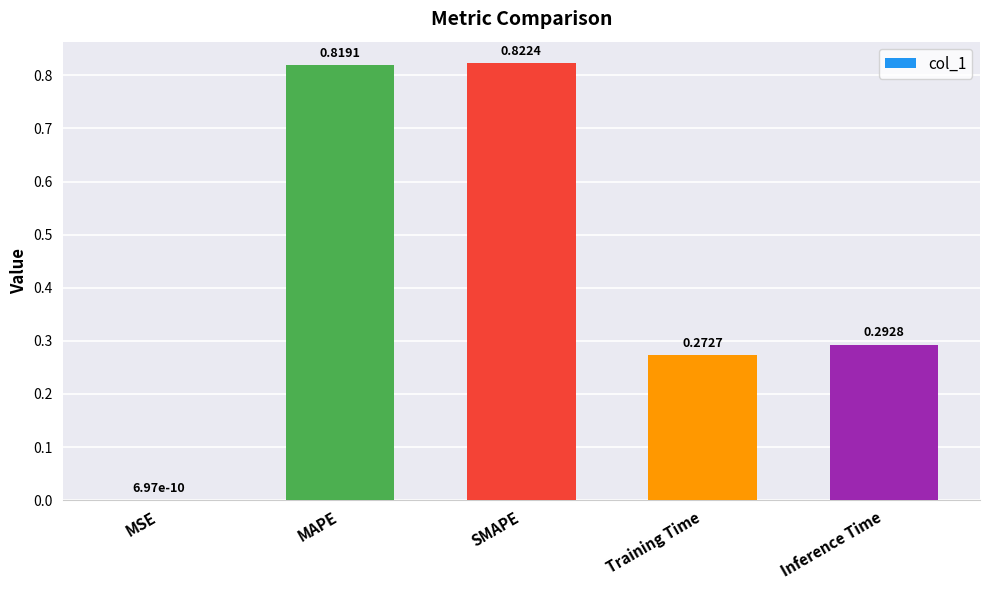

Where is the data nearest to the value 0?

MSE